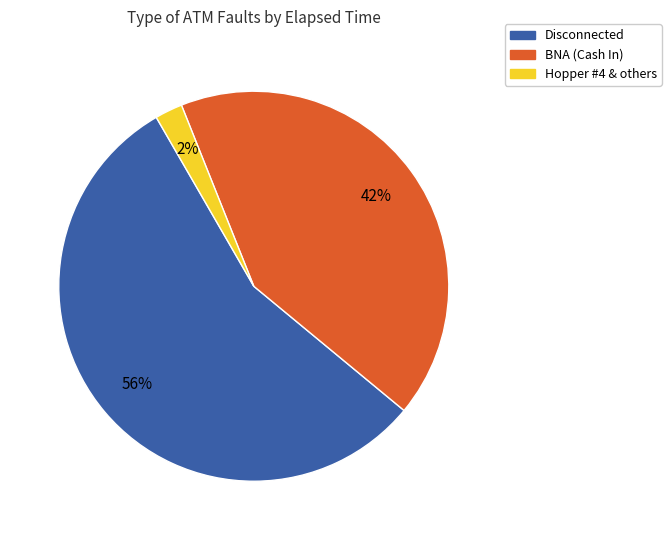

Which slice is the smallest?

Hopper #4 & others